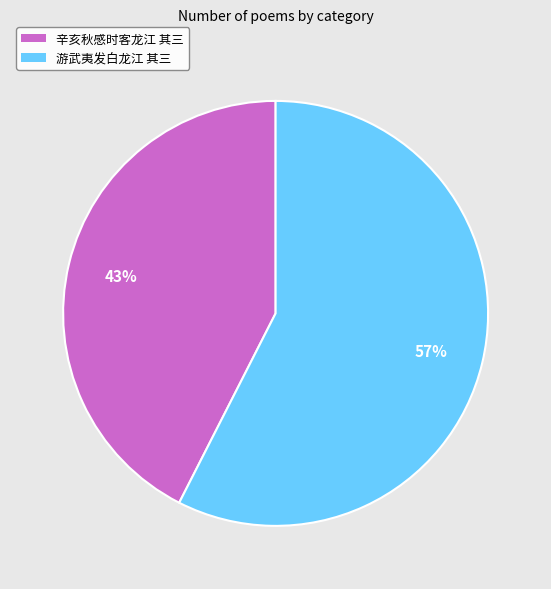

Do 辛亥秋感时客龙江 其三 and 游武夷发白龙江 其三 together represent more than half of the pie?

Yes